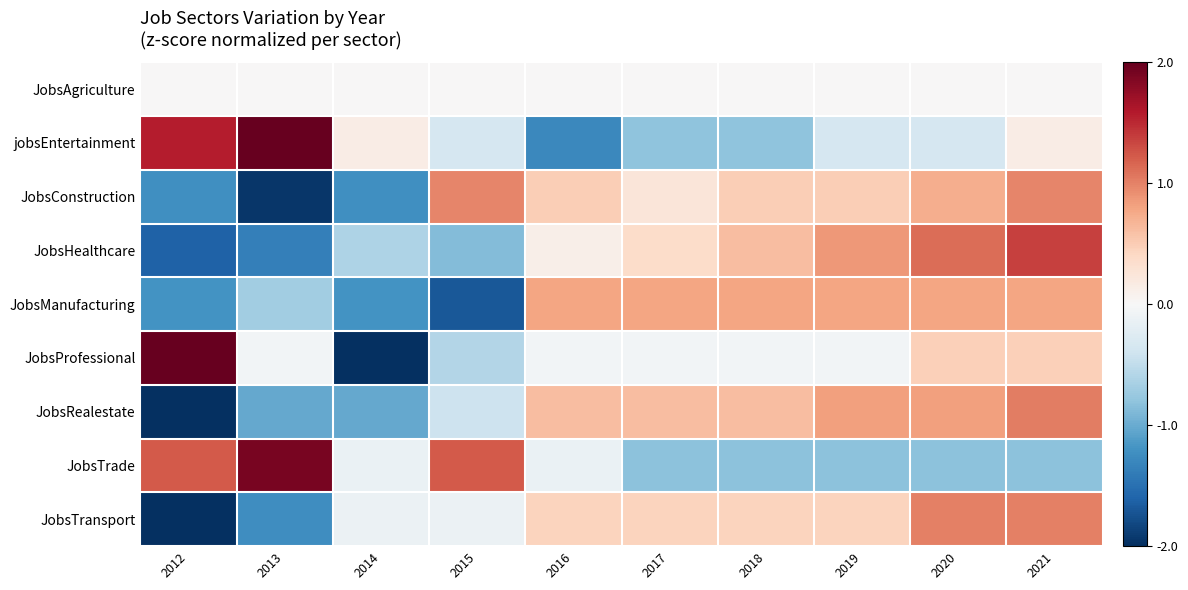

At which category is the sum across all series the highest?

2021